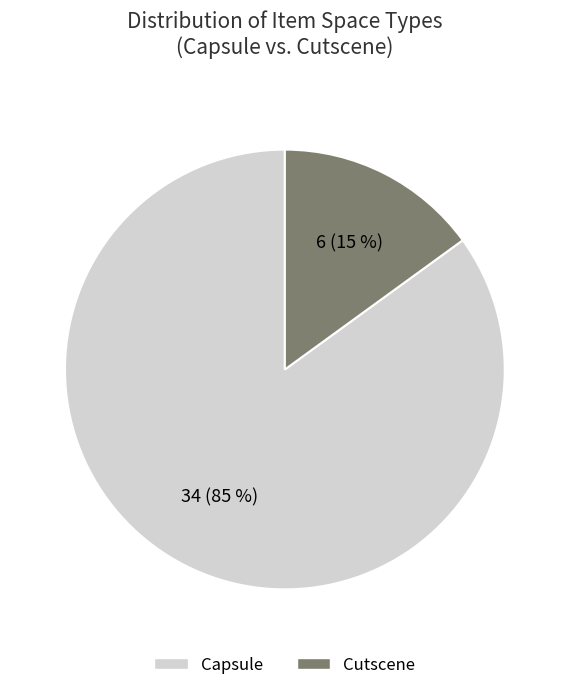

Is there a majority slice in this chart?

Yes